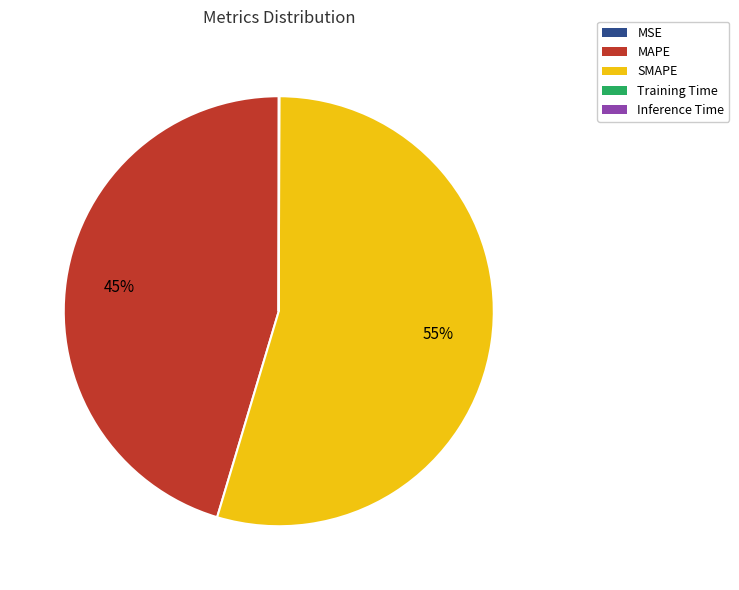

To the nearest percent, what is the difference between the largest and smallest slice percentages?

55%